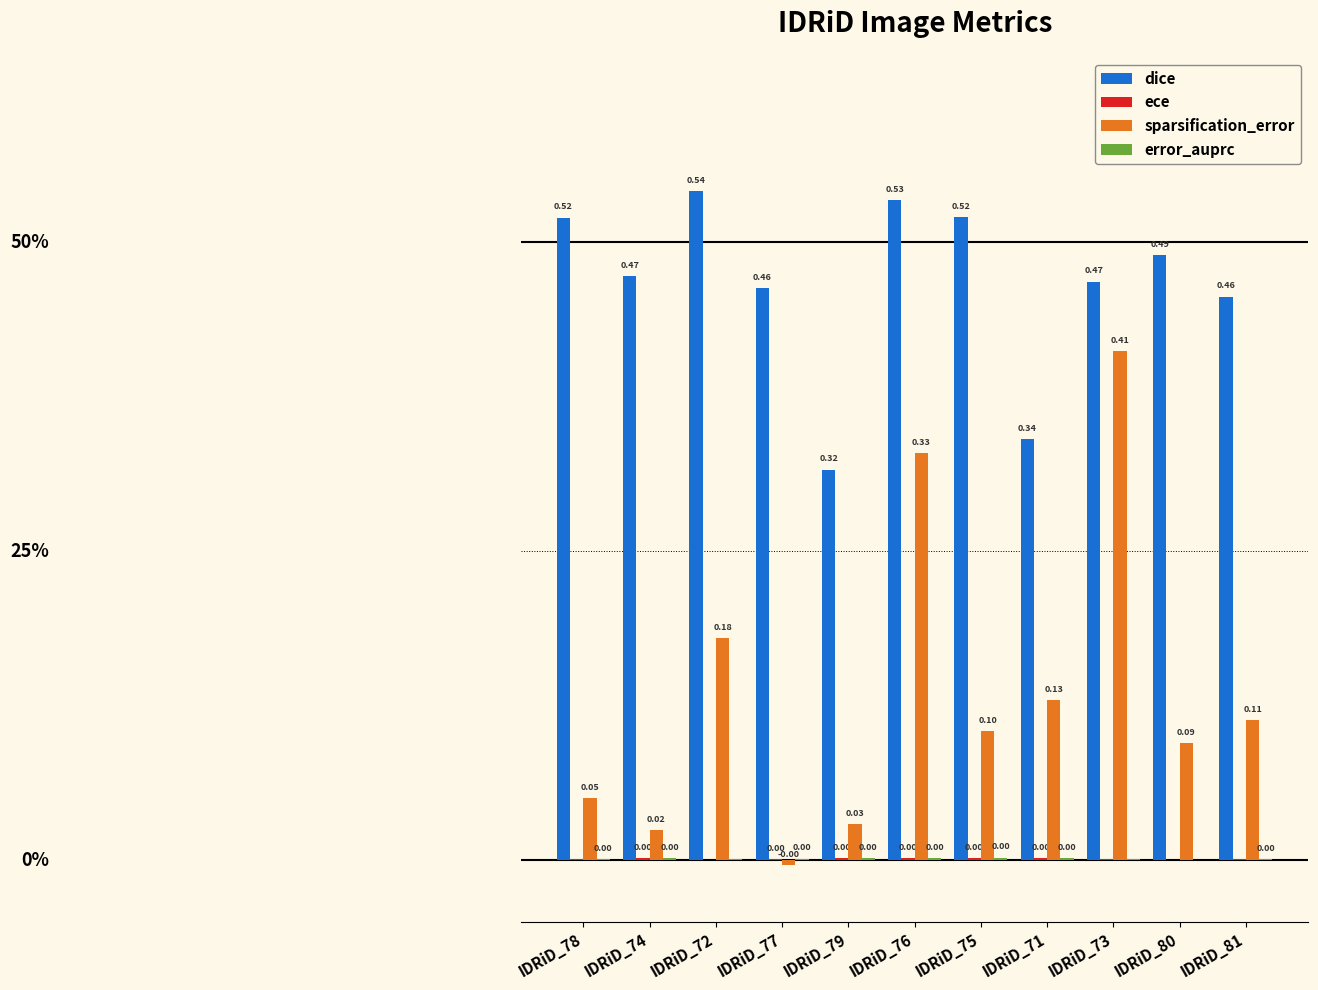

What are all the series names shown in the legend?

dice, ece, sparsification_error, error_auprc